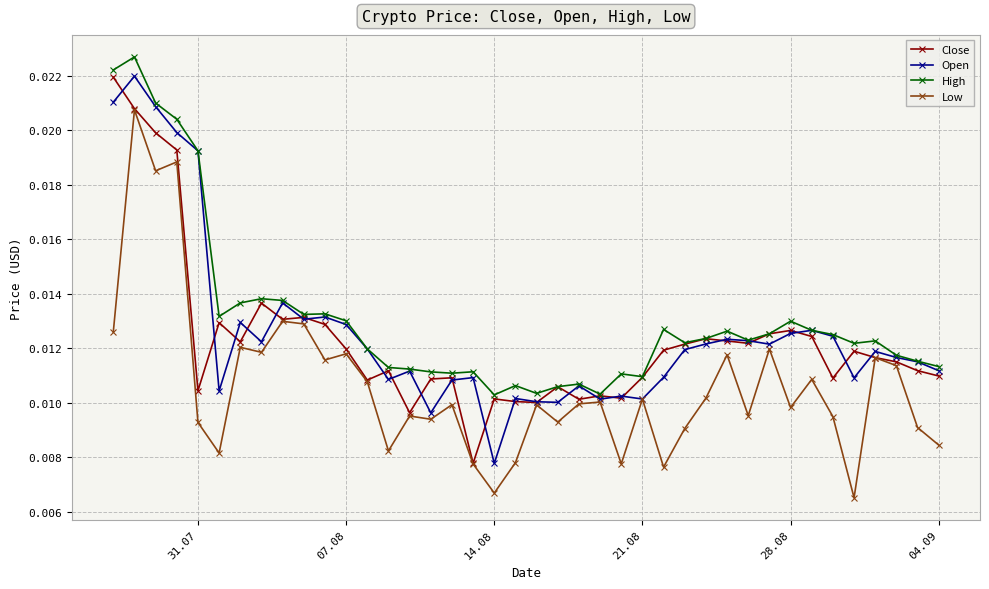

True or false: Low has more than 2 points higher than both neighbors.

True